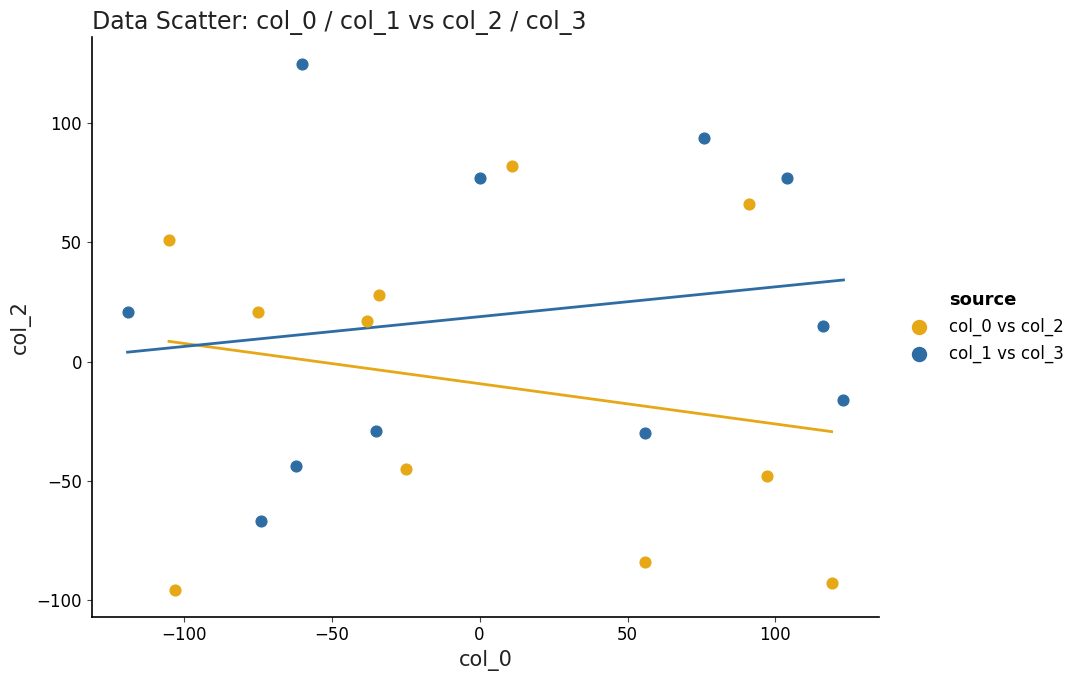

Which series has the largest Y range (max minus min)?

col_1 vs col_3